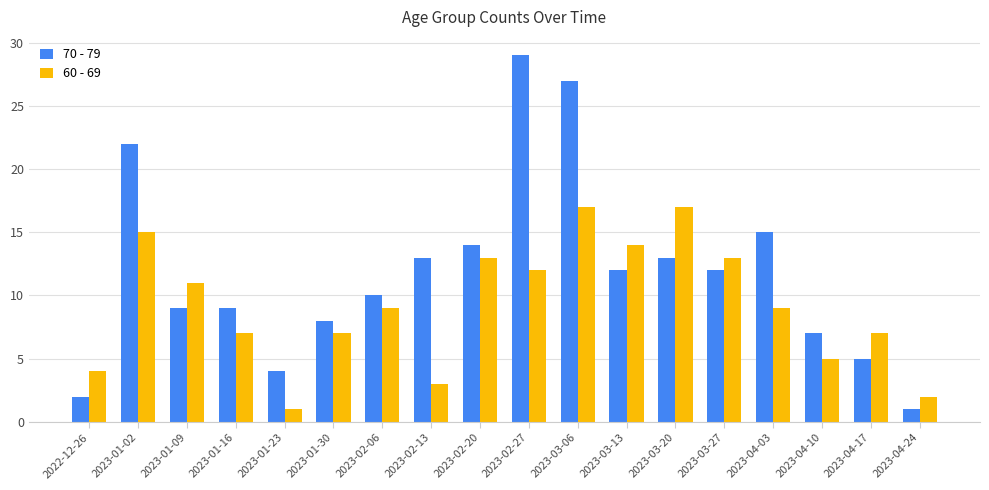

Reading left to right, transcribe all the data shown in this chart.

70 - 79: 2	22	9	9	4	8	10	13	14	29	27	12	13	12	15	7	5	1
60 - 69: 4	15	11	7	1	7	9	3	13	12	17	14	17	13	9	5	7	2